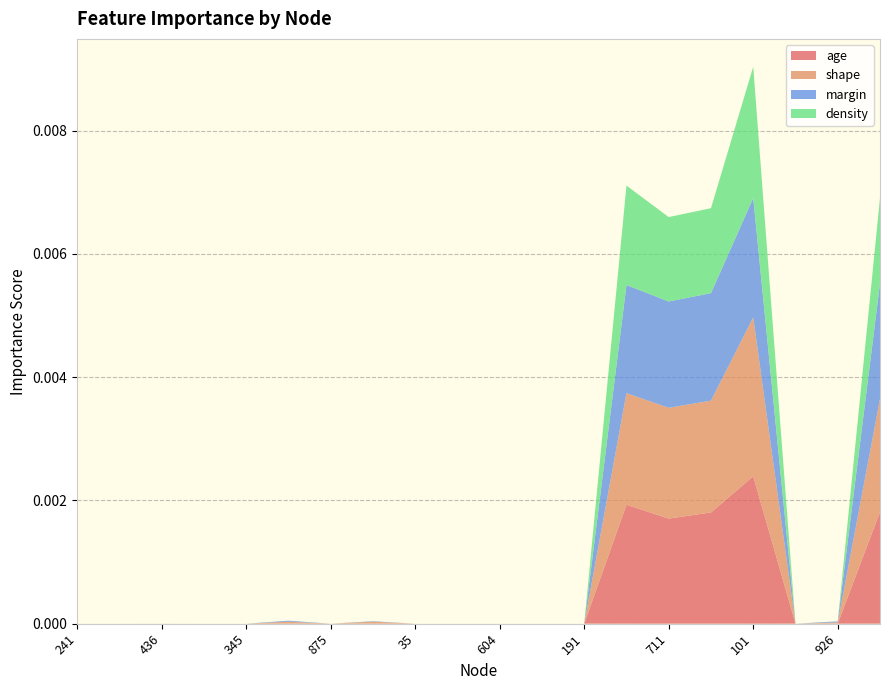

At which category is the sum across all series the highest?

101